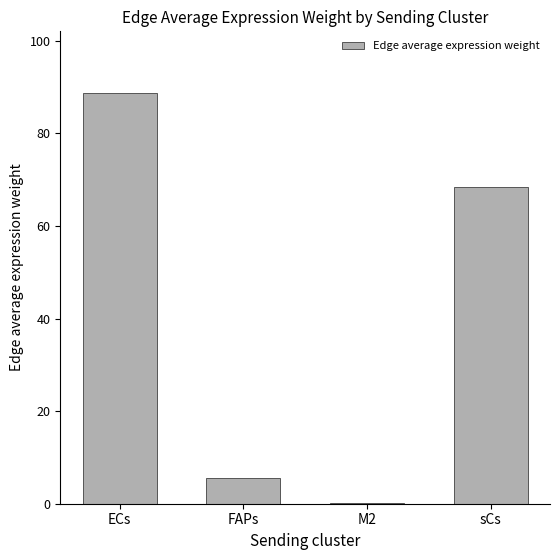

Reading left to right, extract all data points from this chart.

88.7	5.6	0.1	68.3